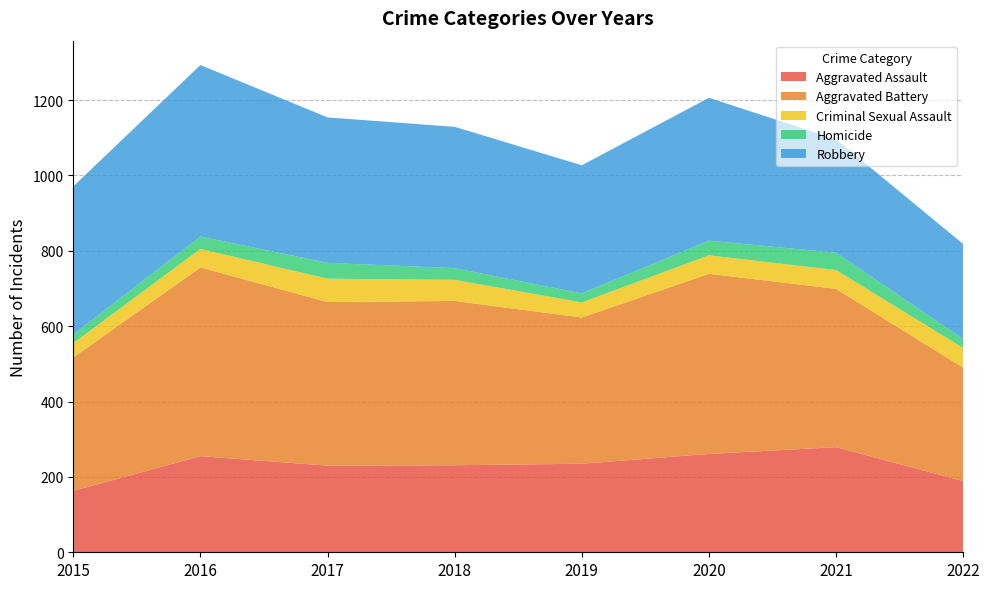

Reading left to right, list all the values displayed in this chart.

Aggravated Assault: 2015=163	2016=255	2017=230	2018=231	2019=235	2020=261	2021=279	2022=189
Aggravated Battery: 2015=354	2016=501	2017=434	2018=436	2019=388	2020=478	2021=420	2022=301
Criminal Sexual Assault: 2015=38	2016=49	2017=62	2018=56	2019=40	2020=49	2021=50	2022=52
Homicide: 2015=23	2016=33	2017=42	2018=31	2019=24	2020=39	2021=46	2022=24
Robbery: 2015=393	2016=455	2017=386	2018=375	2019=340	2020=379	2021=301	2022=252